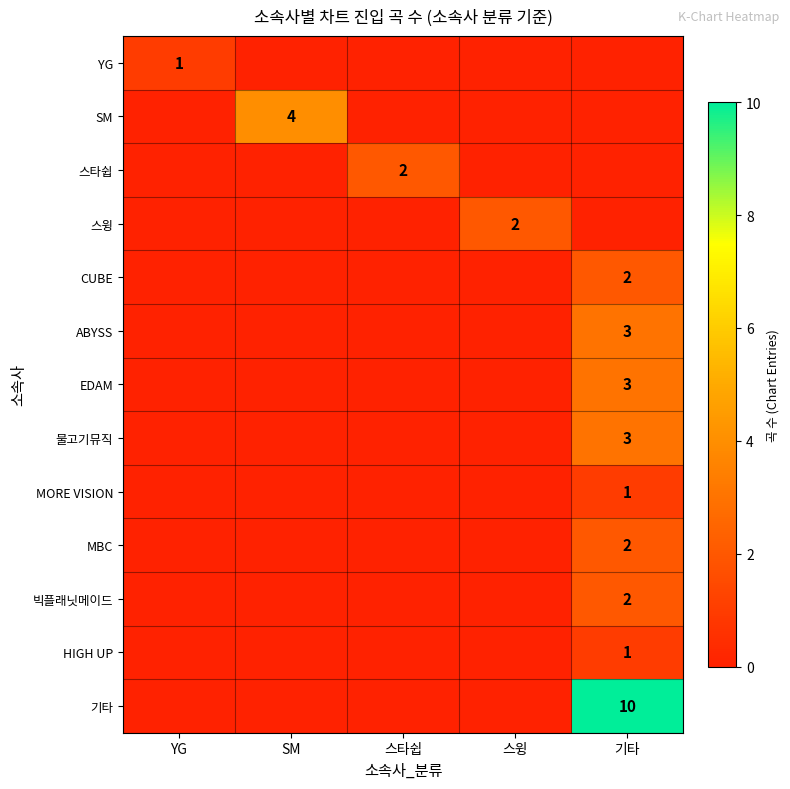

At which category is the sum across all series the highest?

기타